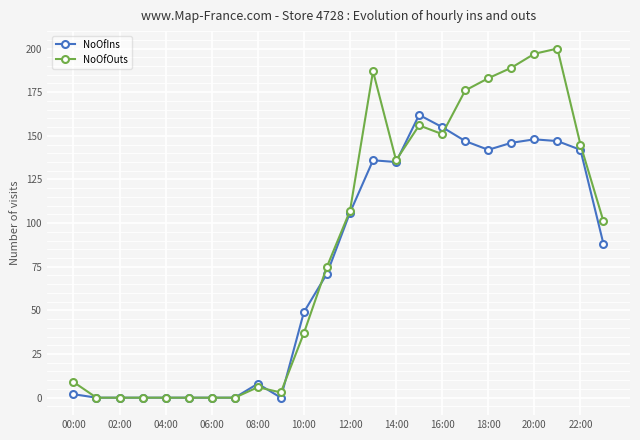

True or false: NoOfOuts and NoOfIns intersect in this chart.

True